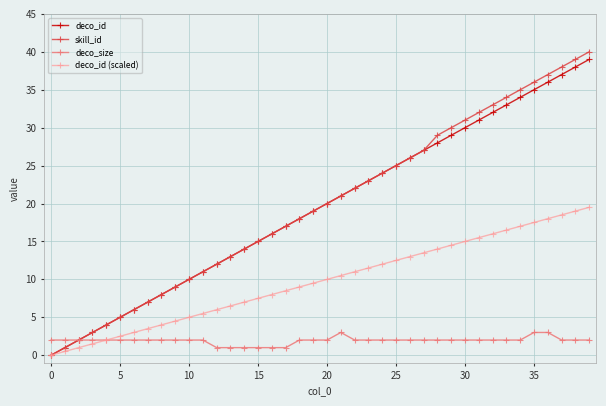

How many values in deco_id (scaled) are above zero?

39